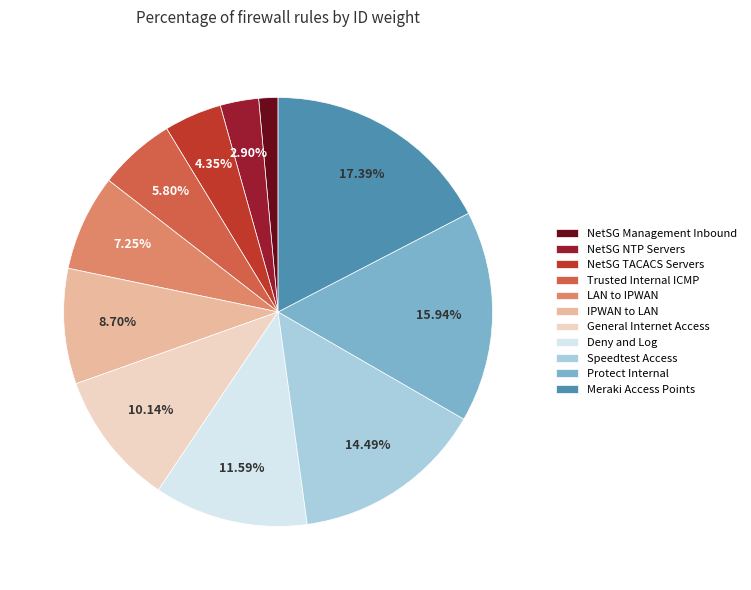

Which slice is the largest?

Meraki Access Points